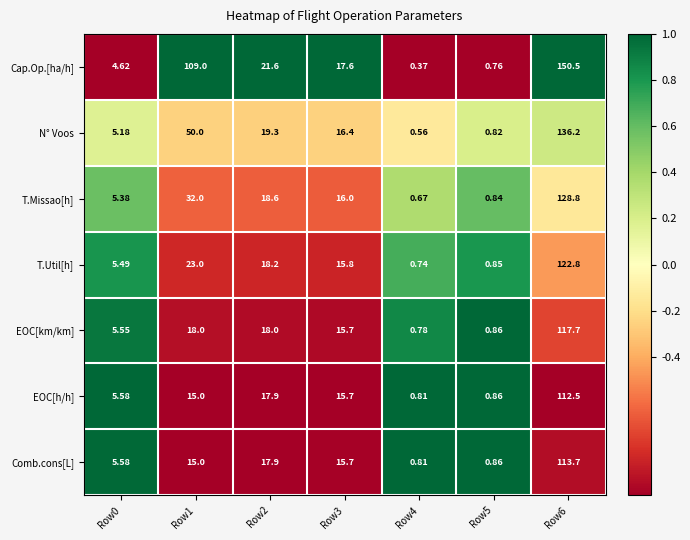

Between Row2 and Row6, which series saw the biggest shift?

Cap.Op.[ha/h]